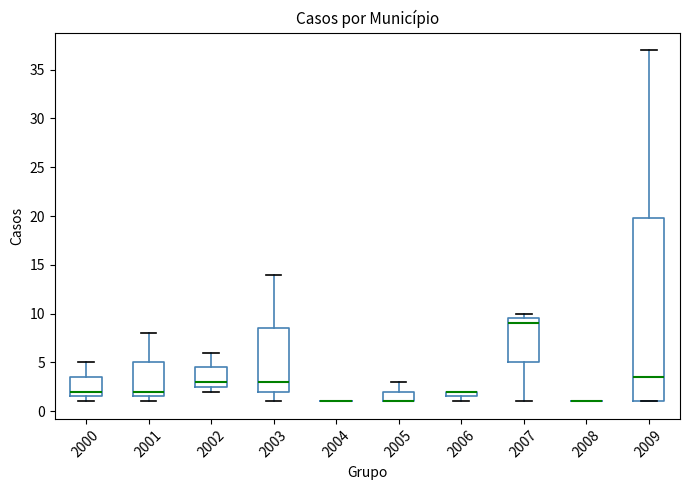

Where is the lower edge of the box at x = 2006 on the y-axis? The values are not printed on the chart, so give them approximately, as read against the axis.

1.5